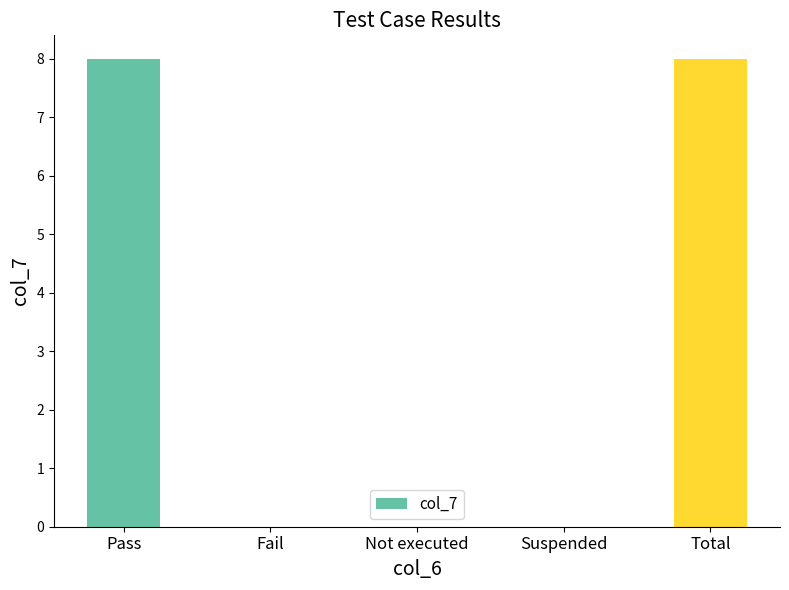

What is the approximate value at Pass?

8